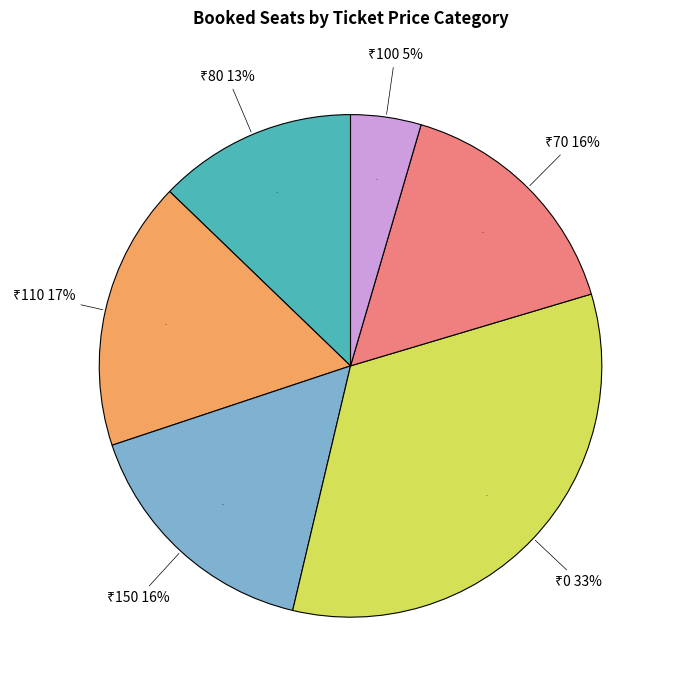

Is there any slice that represents more than half of the pie?

No